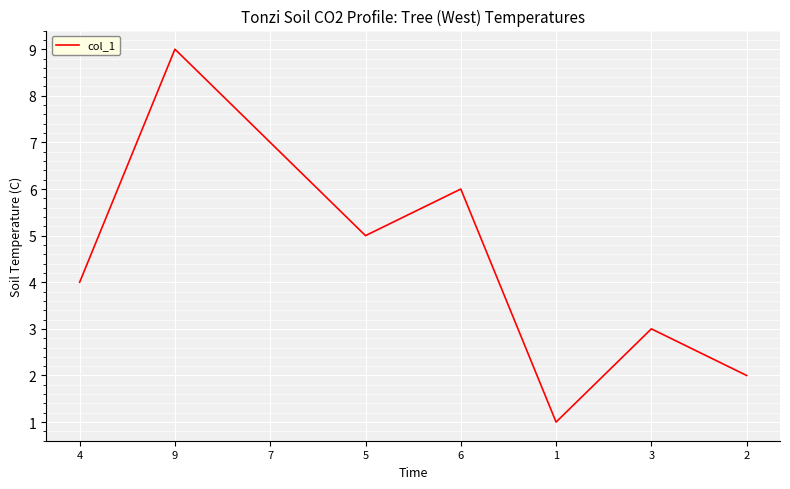

Reading left to right, extract all data points from this chart.

4	9	7	5	6	1	3	2